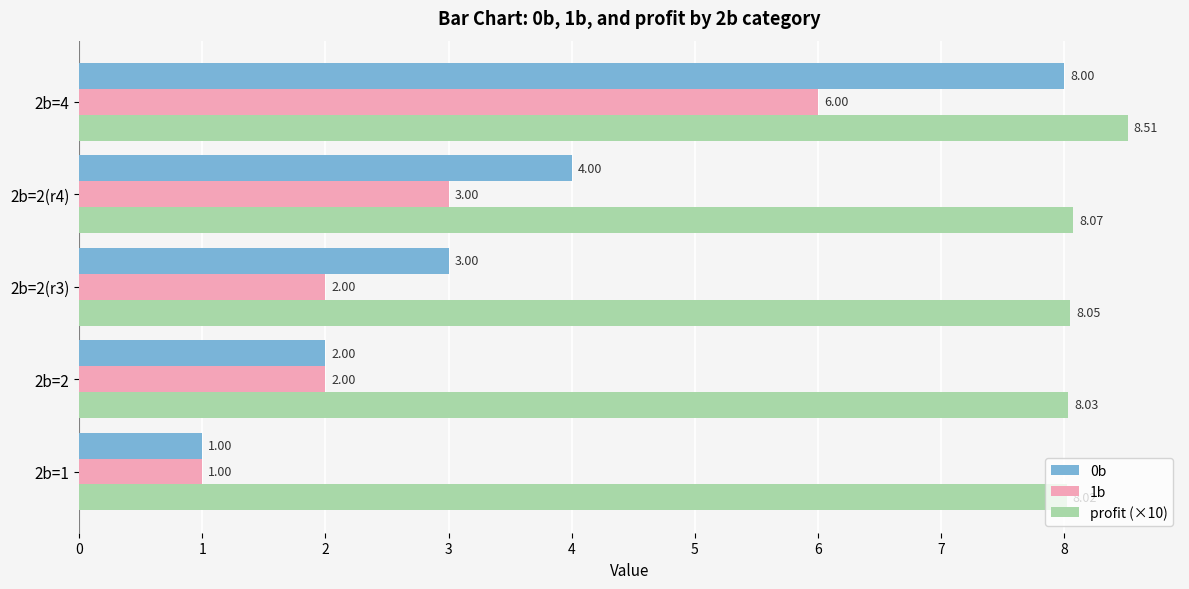

What is the difference between the maximum and minimum values in the profit (×10) series?

0.5